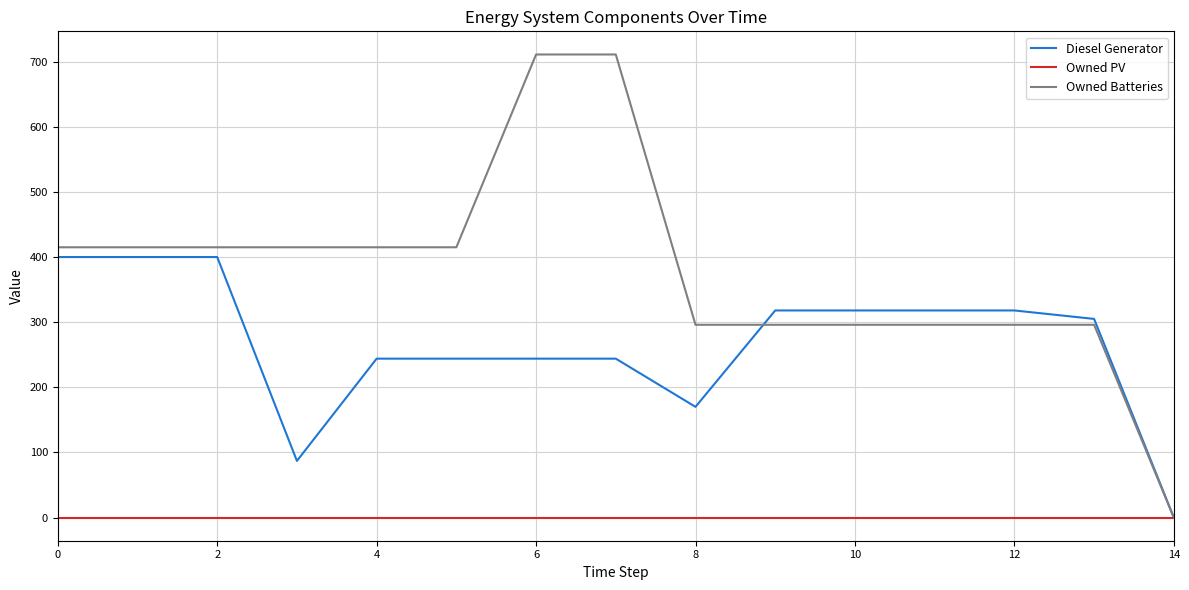

What is the maximum value for Diesel Generator?

400